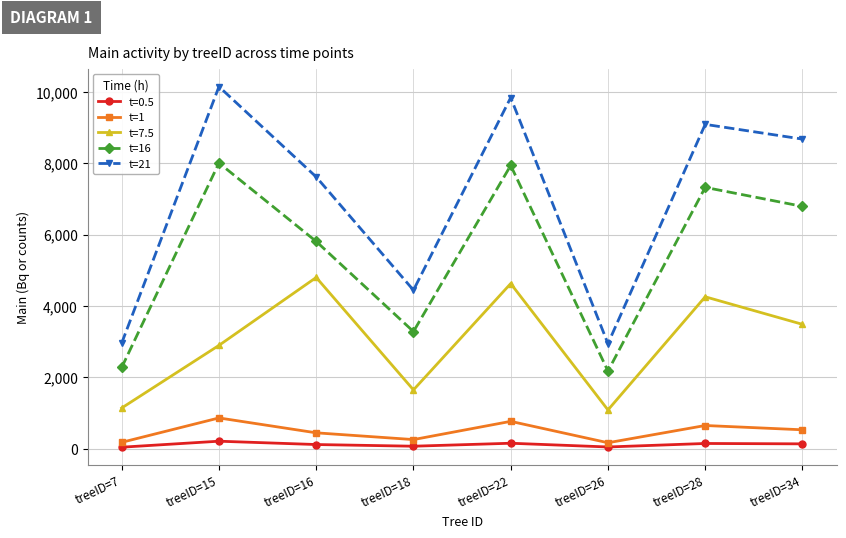

What is the maximum value shown in the chart?

10153.3